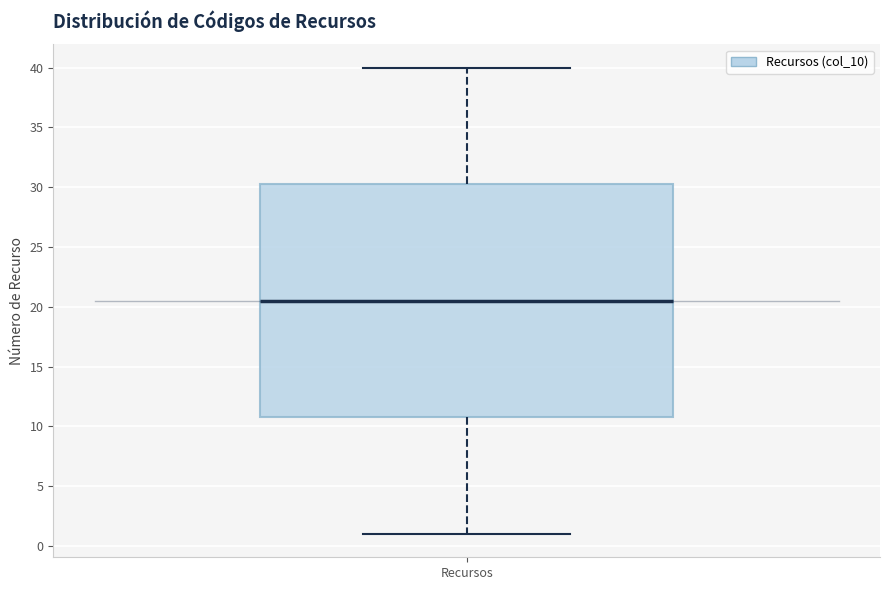

Read this box plot against the y-axis: the position of the median line, the range covered by the box, and the ends of both whiskers. The values are not printed on the chart, so give them approximately, as read against the axis.

median 20.5, box 11.0 to 30.5, whiskers 1.0 to 40.0